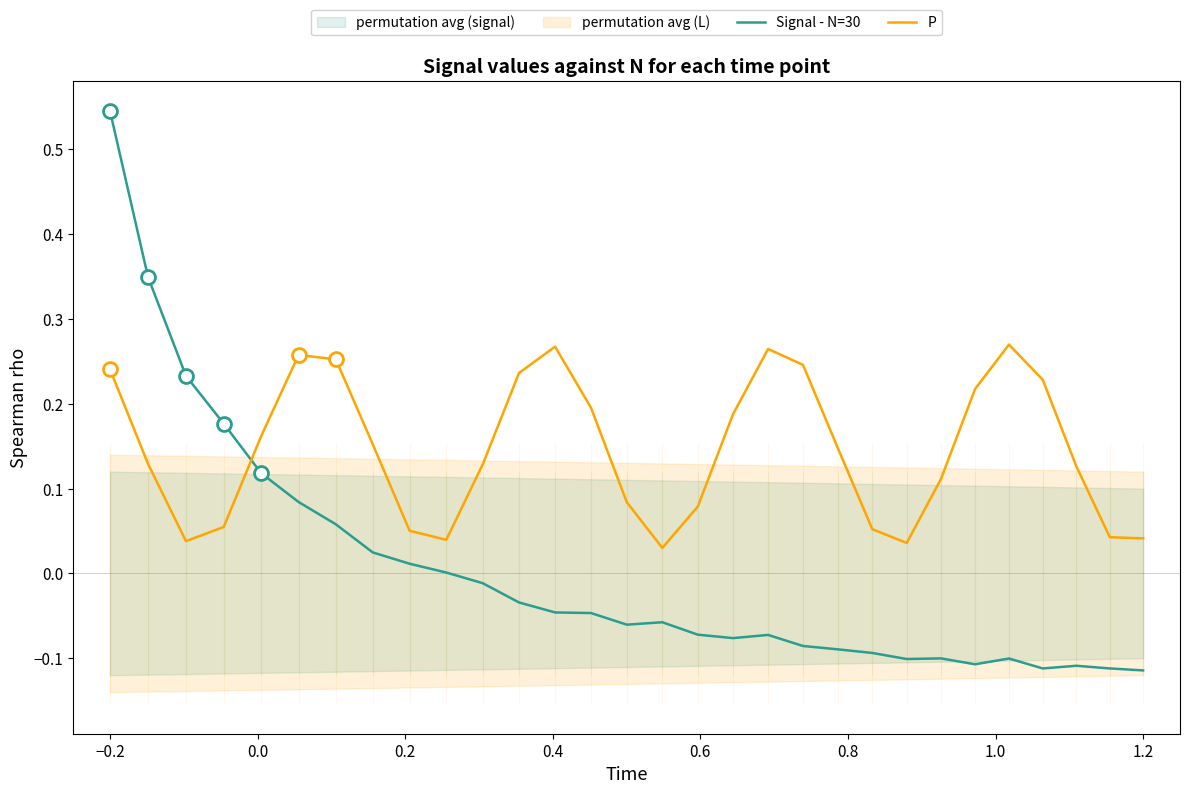

Reading left to right, what are all the values shown in this chart?

Signal - N=30: 0.5	0.3	0.2	0.2	0.1	0.1	0.1	0.0	0.0	0.0	-0.0	-0.0	-0.0	-0.0	-0.1	-0.1	-0.1	-0.1	-0.1	-0.1	-0.1	-0.1	-0.1	-0.1	-0.1	-0.1	-0.1	-0.1	-0.1	-0.1
P: 0.2	0.1	0.0	0.1	0.2	0.3	0.3	0.2	0.1	0.0	0.1	0.2	0.3	0.2	0.1	0.0	0.1	0.2	0.3	0.2	0.1	0.1	0.0	0.1	0.2	0.3	0.2	0.1	0.0	0.0